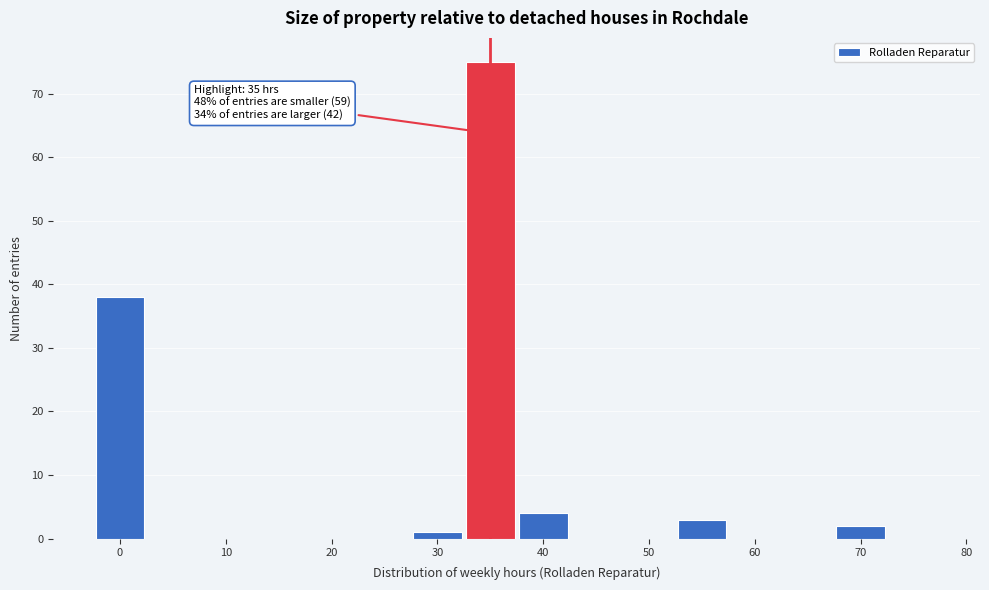

Which range on the x-axis has the tallest bar?

32.5 to 37.5